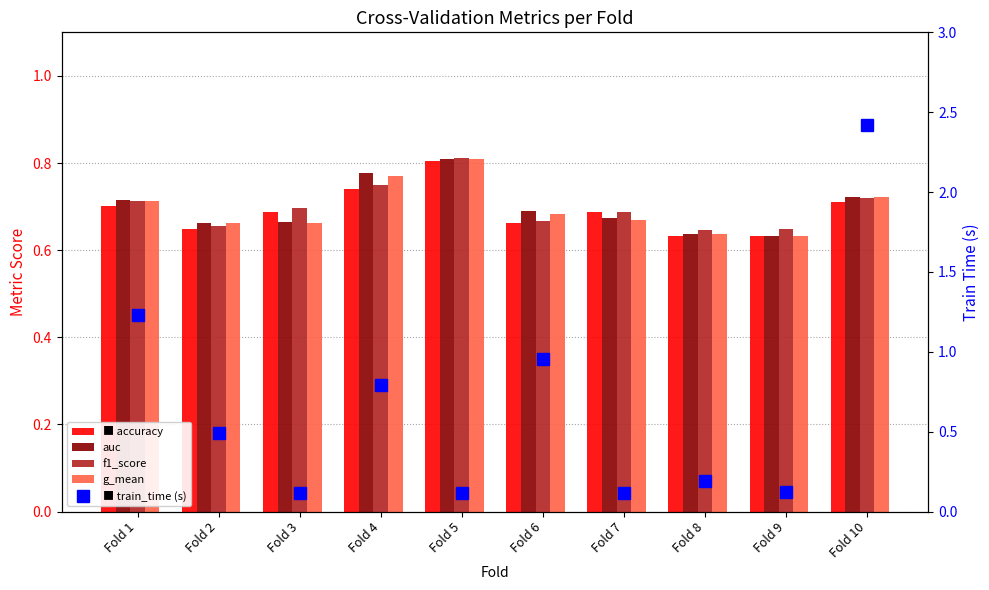

What is the greatest value displayed?

2.4